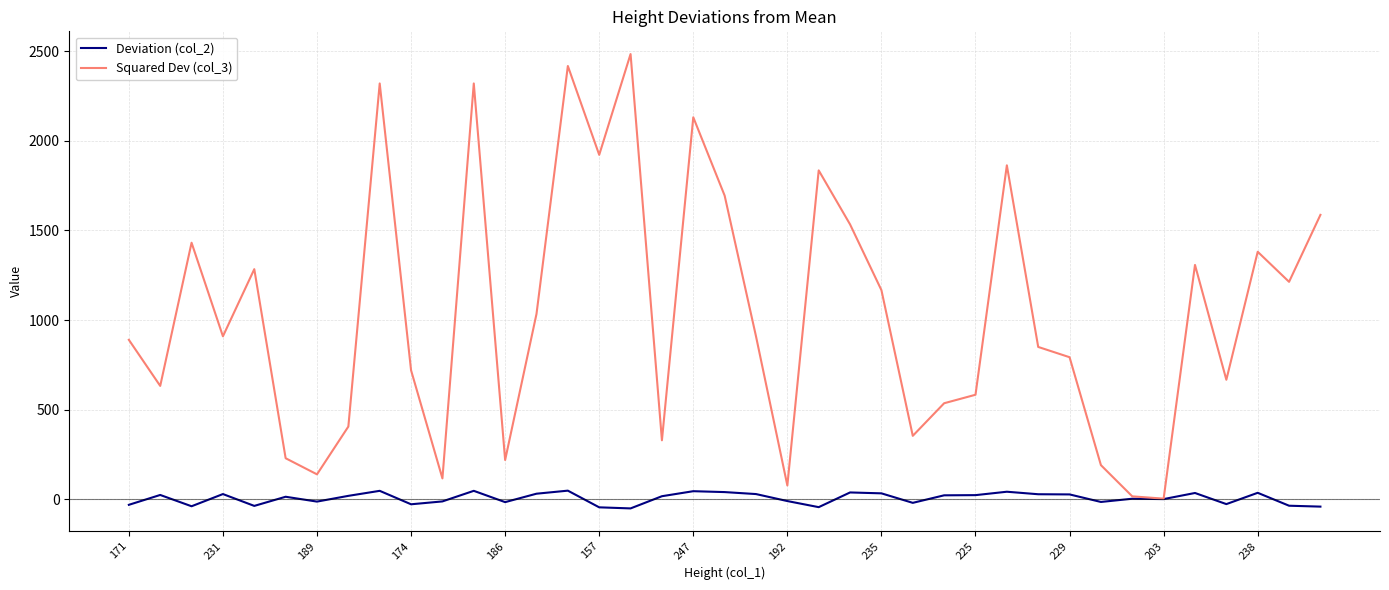

What is the maximum value for Deviation (col_2)?

49.2